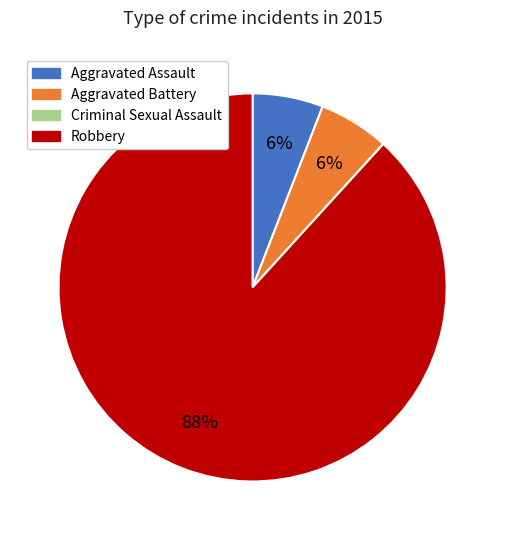

To the nearest percent, what is the combined percentage of Aggravated Assault and Robbery?

94%